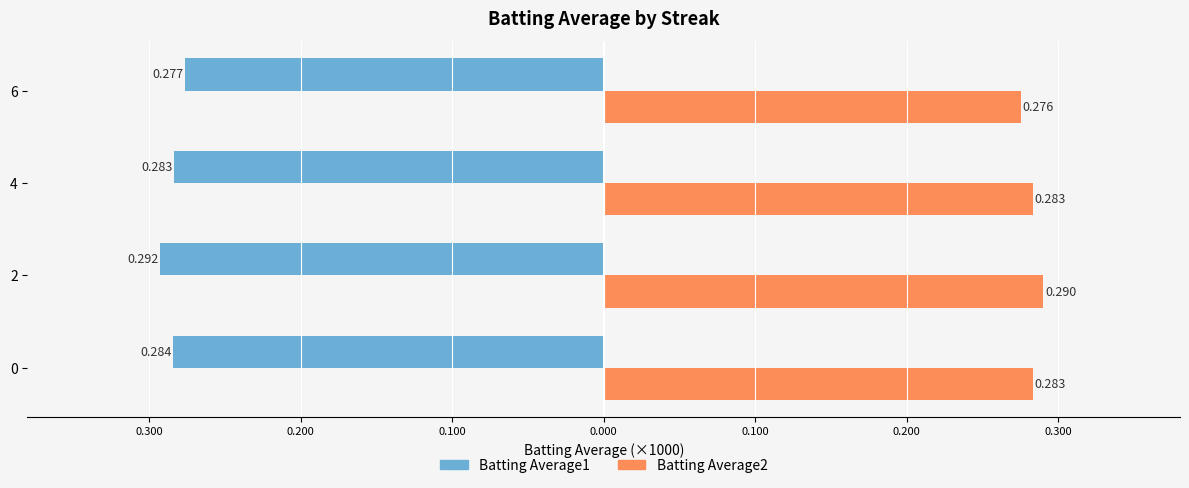

What are all the series names shown in the legend?

Batting Average1, Batting Average2